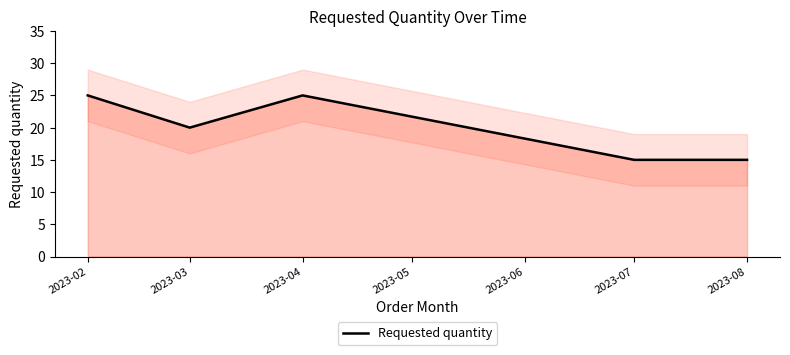

Reading right to left, extract all data points from this chart.

15	15	25	20	25